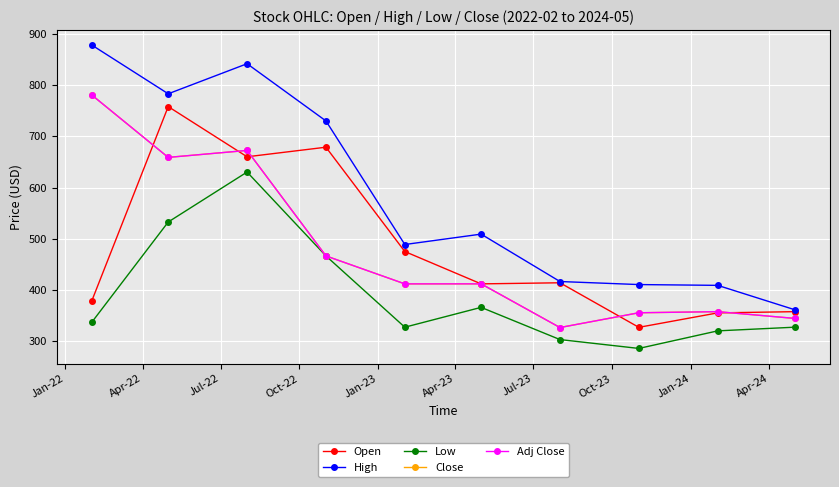

Reading left to right, transcribe all the data shown in this chart.

Open: 379.4	758.0	660.0	678.7	475.0	411.9	414.0	327.0	355.2	357.6
High: 878.0	783.0	841.7	730.0	488.7	509.0	416.4	410.5	408.9	361.3
Low: 337.2	532.6	630.2	466.4	327.2	366.0	303.1	285.8	320.1	327.3
Close: 780.4	658.8	672.4	466.4	411.9	411.9	326.6	355.4	357.6	344.4
Adj Close: 780.4	658.8	672.4	466.4	411.9	411.9	326.6	355.4	357.6	344.4